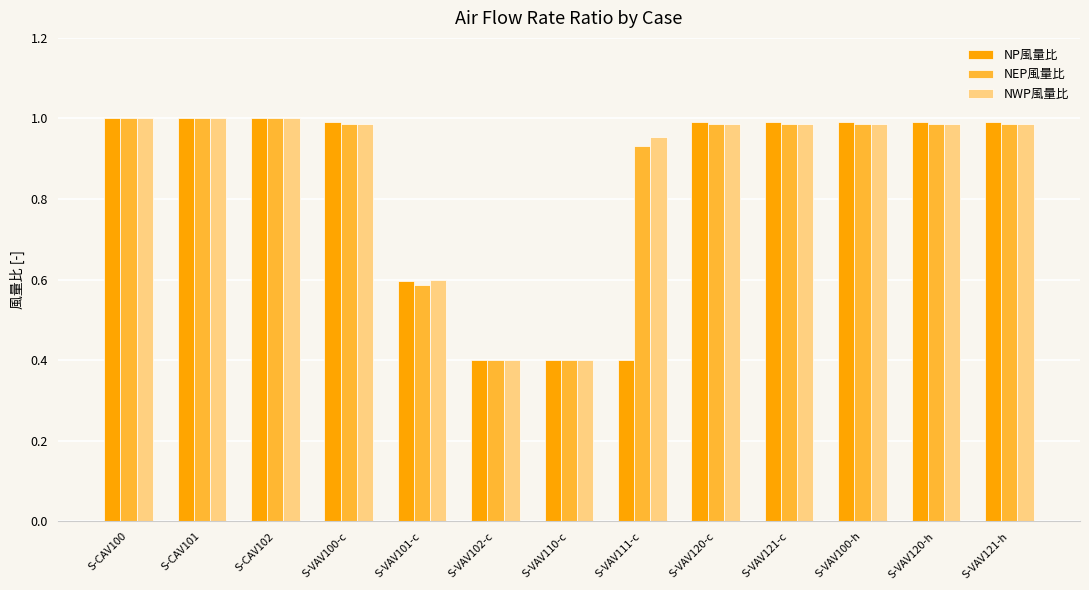

At how many categories does at least one series exceed 0?

13